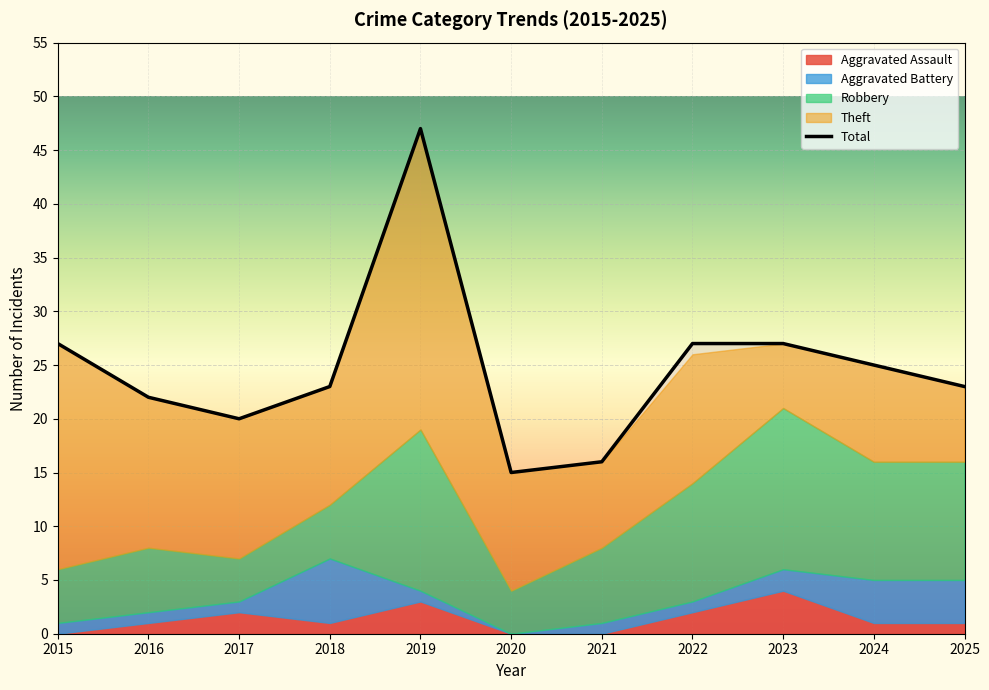

Which category has the lowest value in the Theft series?

2023